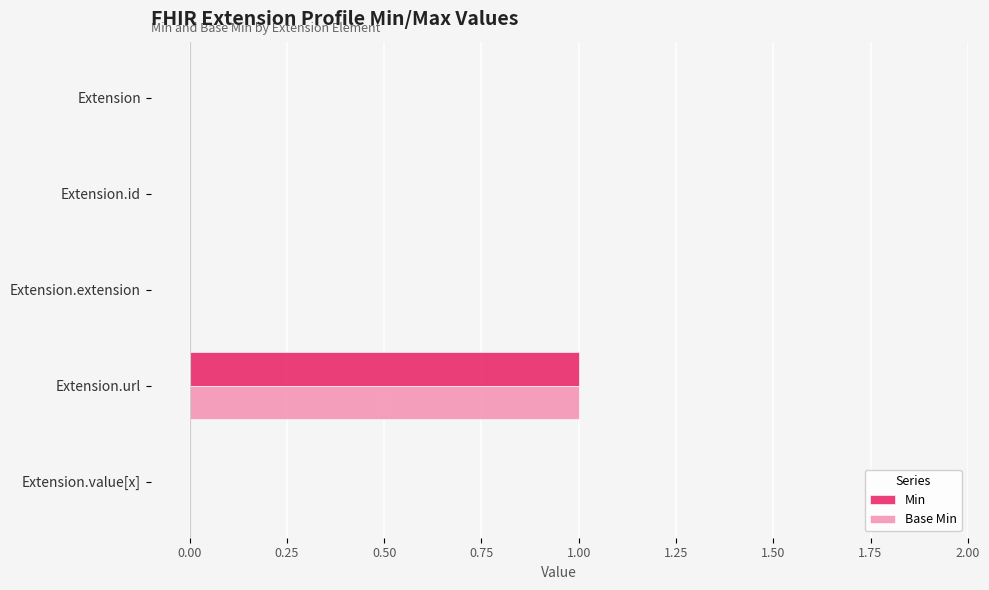

At which category is the sum across all series the highest?

Extension.url